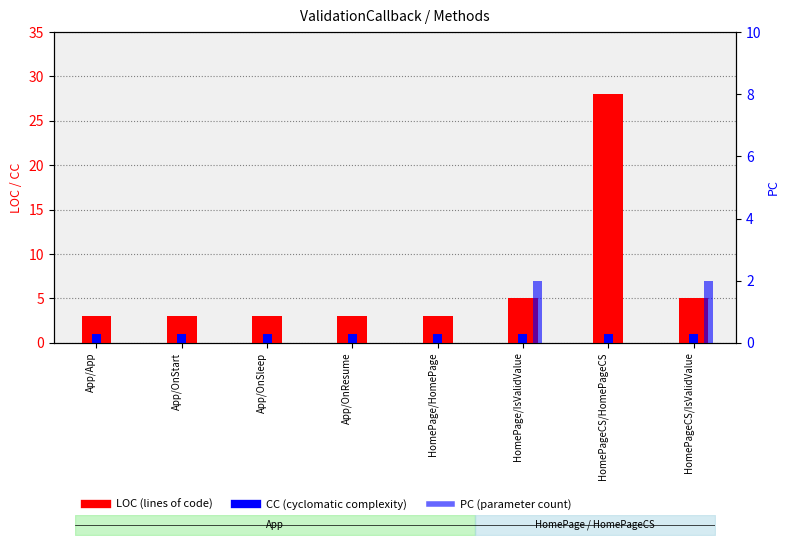

Is it true that CC equals 1 at App/App?

False